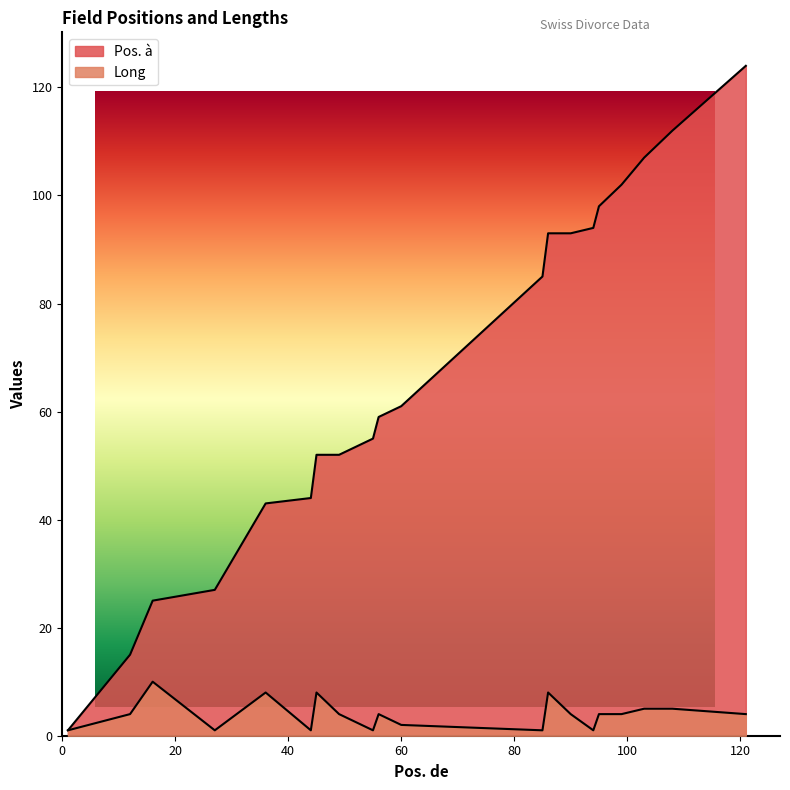

Reading left to right, list all the values displayed in this chart.

1	15	25	27	43	44	52	52	55	59	61	85	93	93	94	98	102	107	112	124